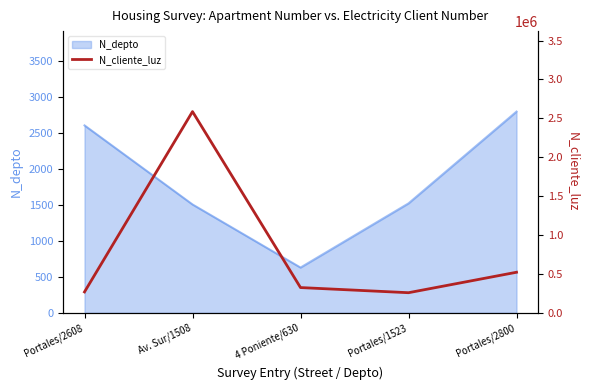

The N_depto series shows 1041 at 4 Poniente/630. True or false?

False